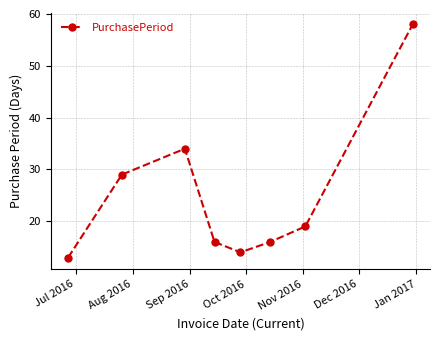

How many lines are shown in the chart?

1